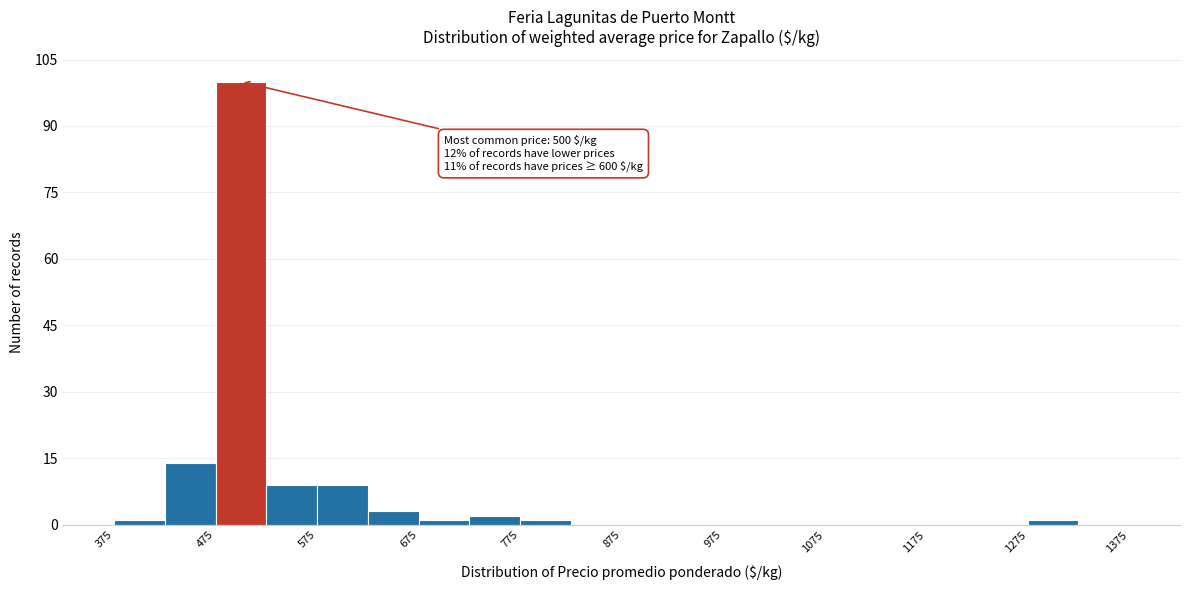

Which range on the x-axis has the tallest bar?

475 to 525